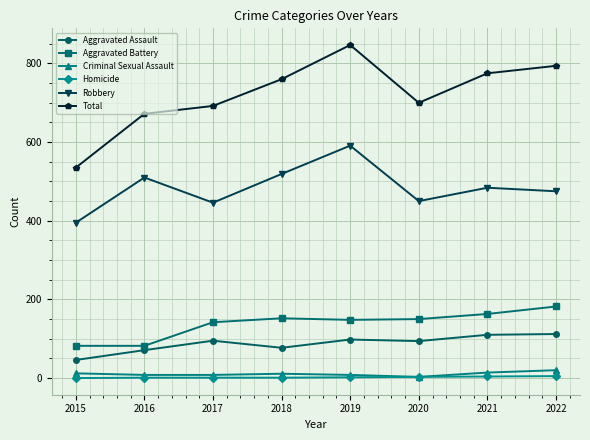

Which series has the largest range (max minus min)?

Total